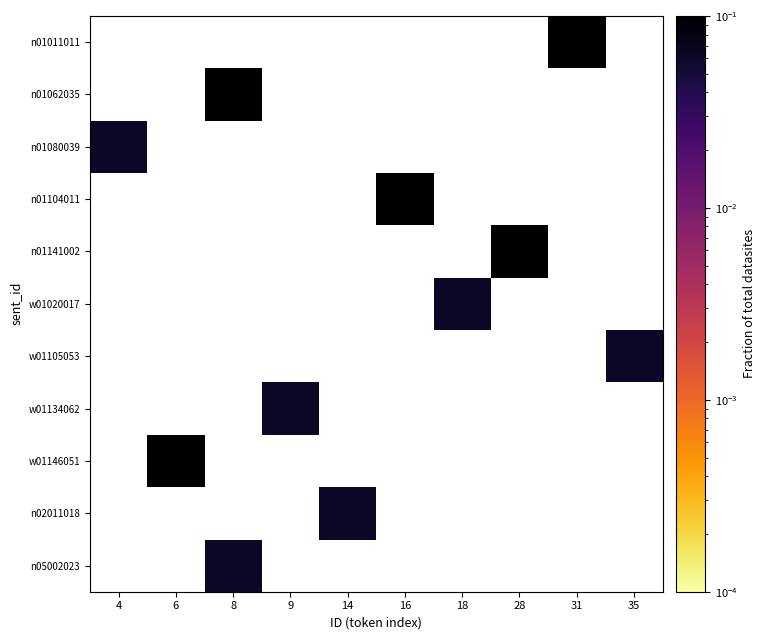

At which category is the sum across all series the highest?

8